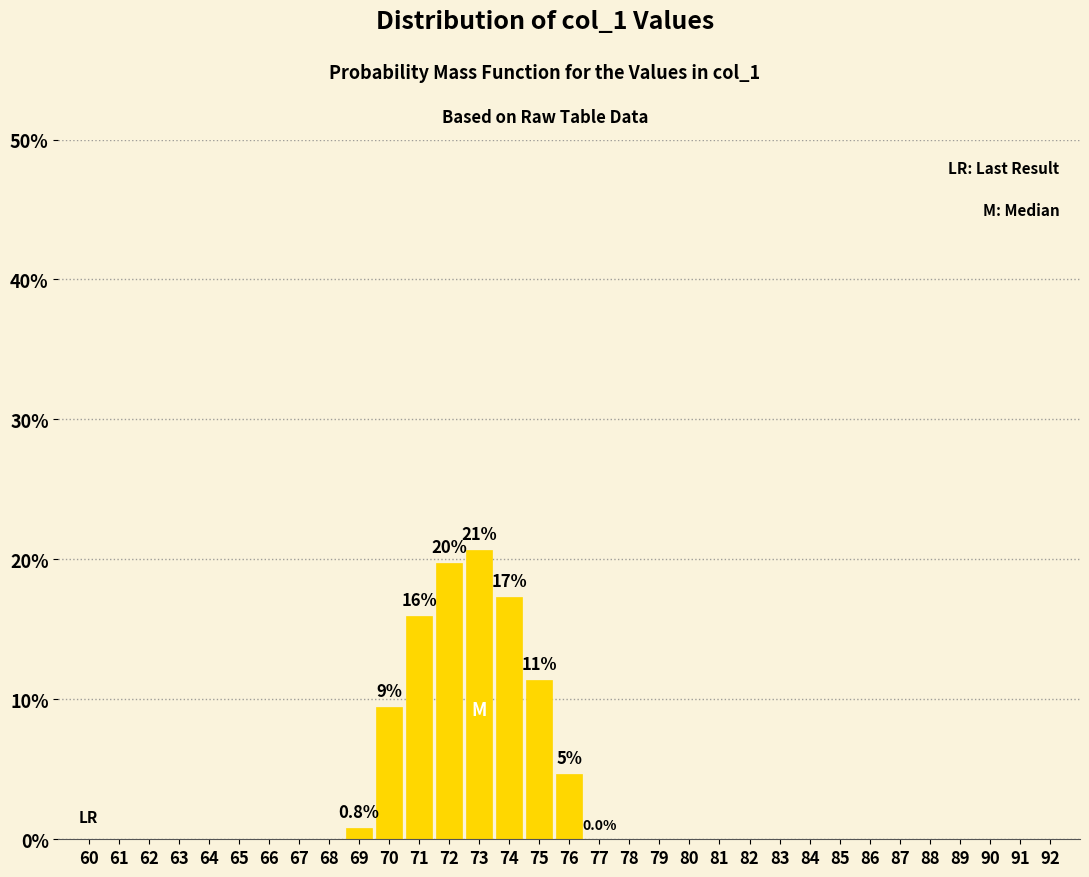

What is the greatest value displayed?

20.7